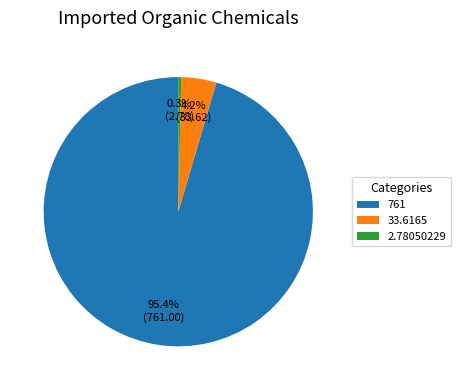

What is the majority slice?

761